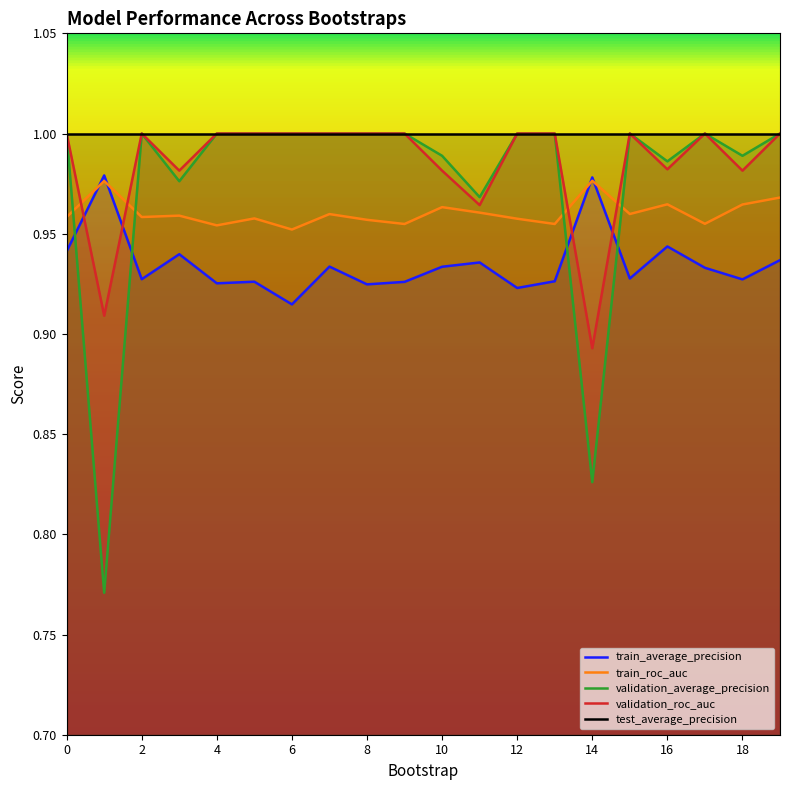

Which series has the largest range (max minus min)?

validation_average_precision